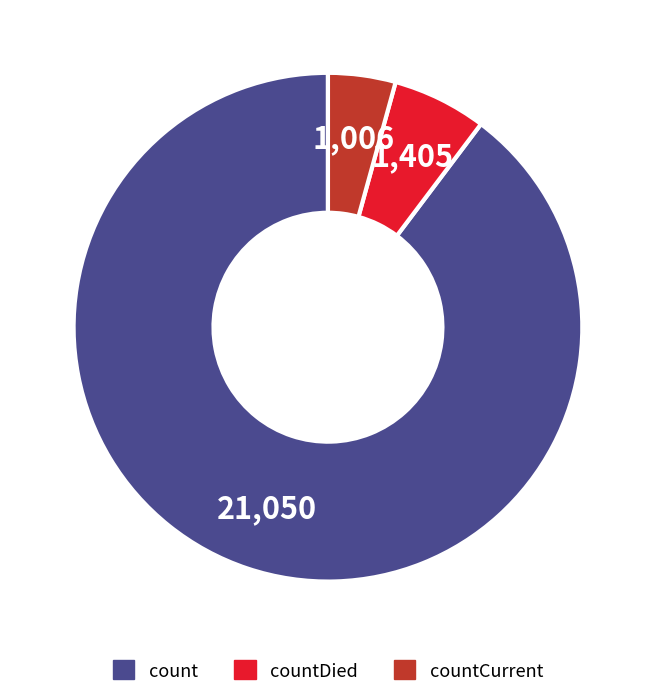

Rank the categories by value from highest to lowest.

count, countDied, countCurrent